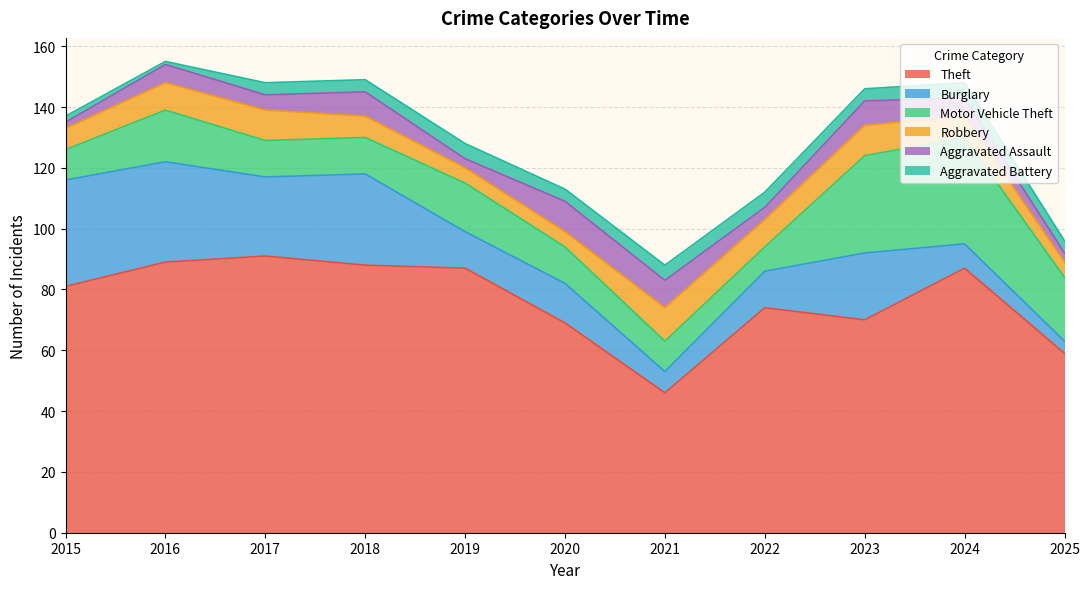

What is the maximum value shown in the chart?

91